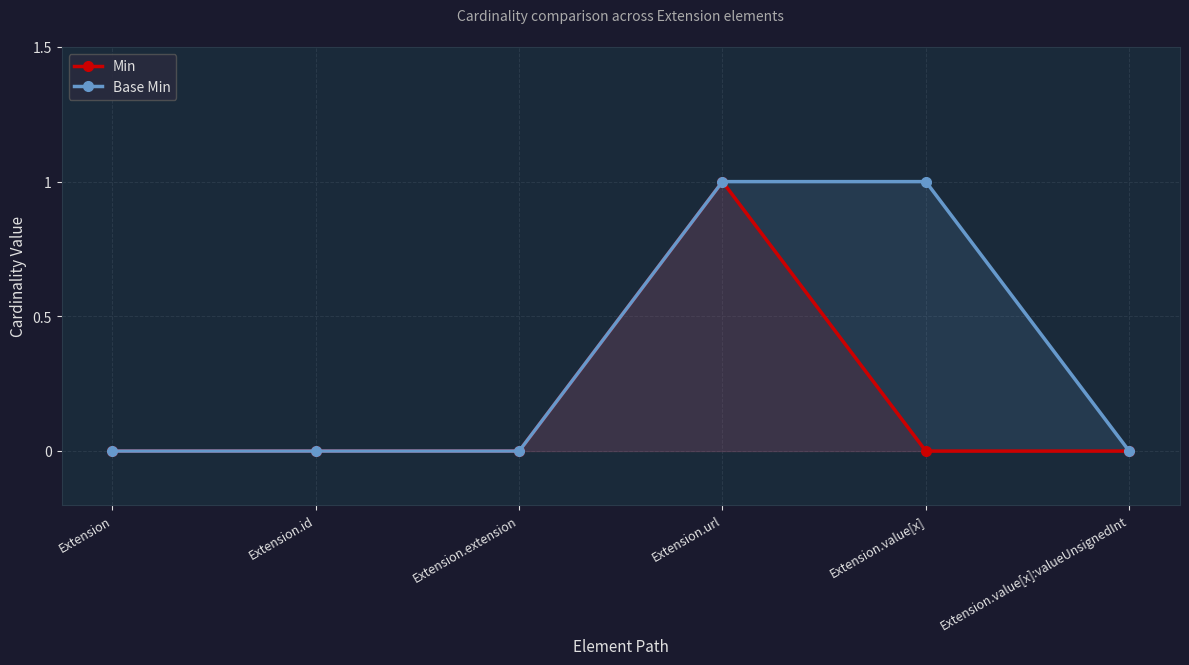

Reading right to left, list all the values displayed in this chart.

Min: Extension.value[x]:valueUnsignedInt=0	Extension.value[x]=0	Extension.url=1	Extension.extension=0	Extension.id=0	Extension=0
Base Min: Extension.value[x]:valueUnsignedInt=0	Extension.value[x]=1	Extension.url=1	Extension.extension=0	Extension.id=0	Extension=0